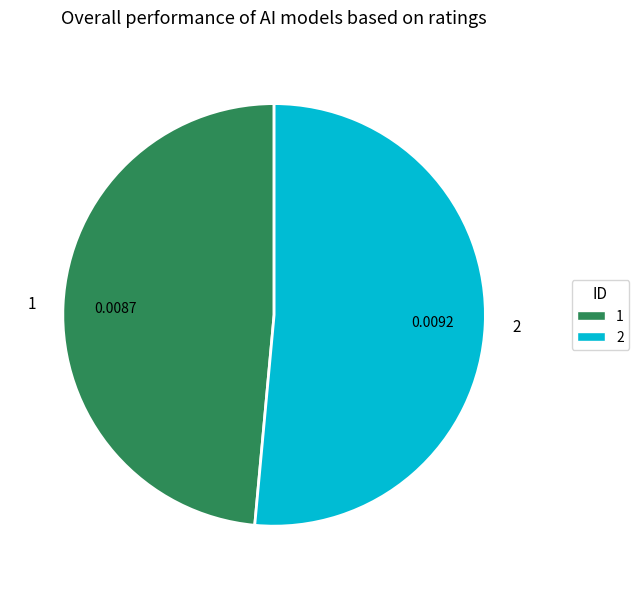

Rank the categories by value from highest to lowest.

2, 1